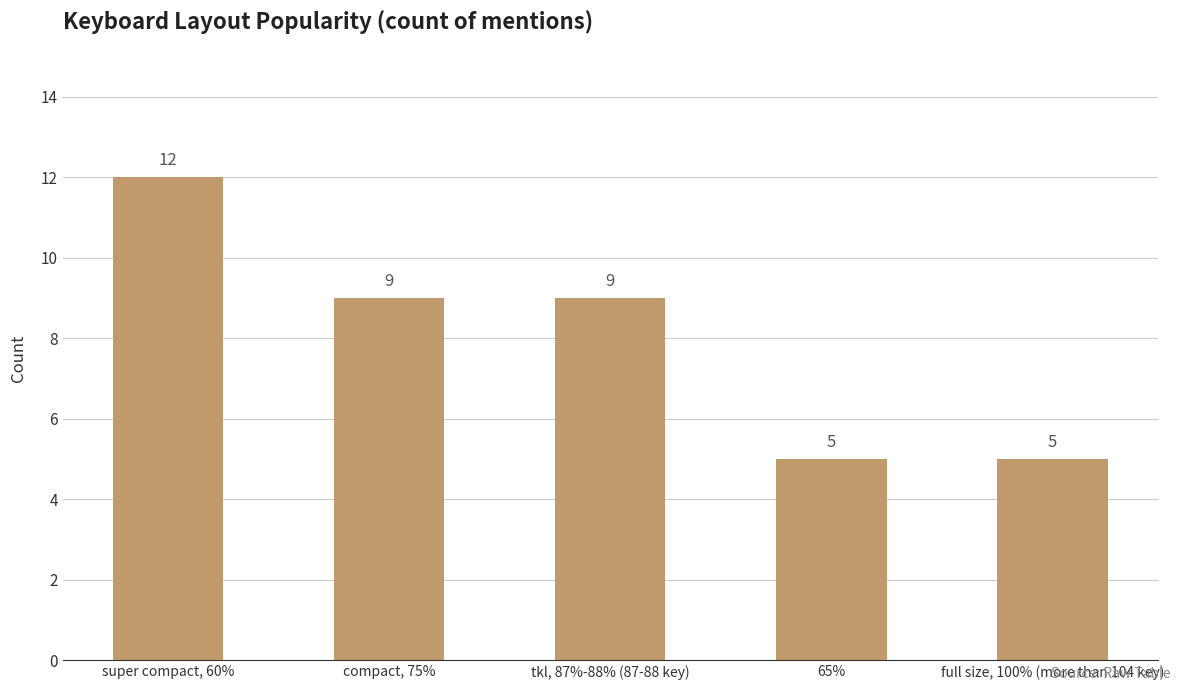

What is the label of the 4th bar from the right?

compact, 75%